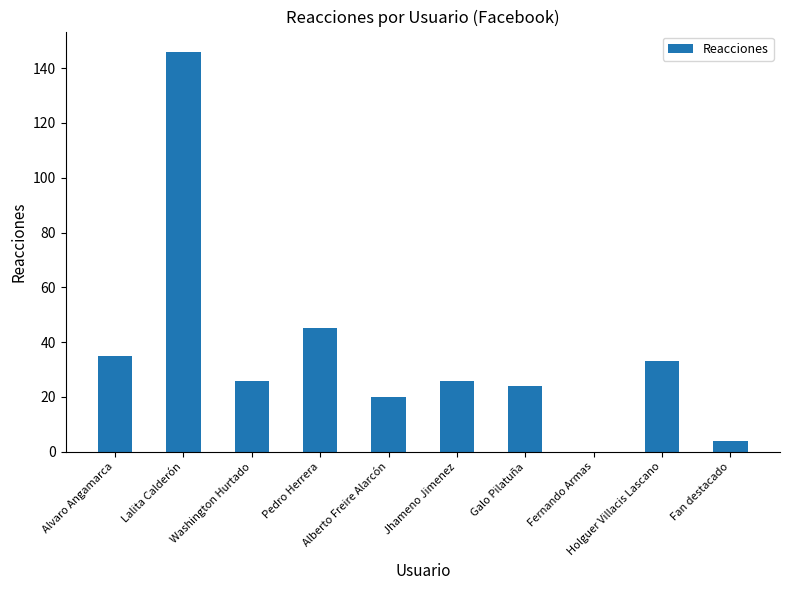

Which label corresponds to the largest value in the chart?

Lalita Calderón